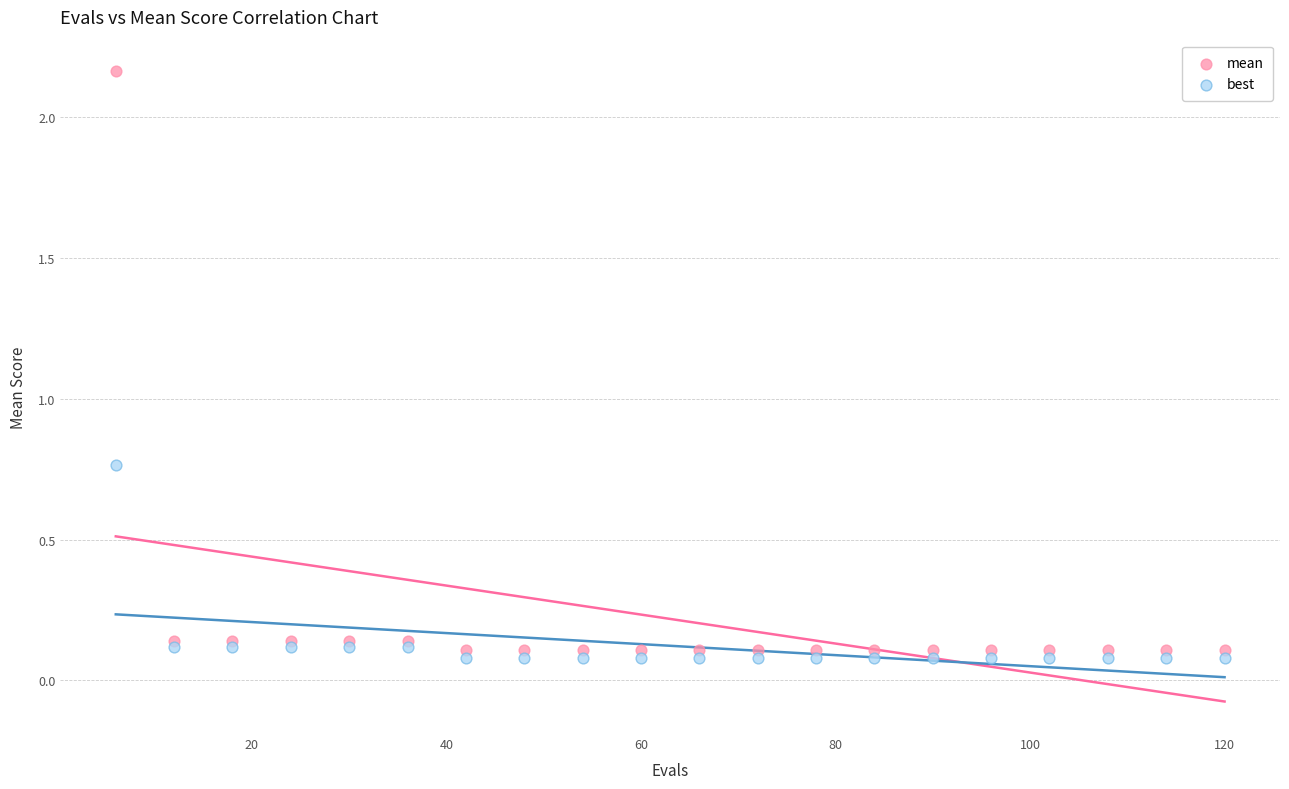

What is the X range (max minus min) for the scatter plot?

114.0